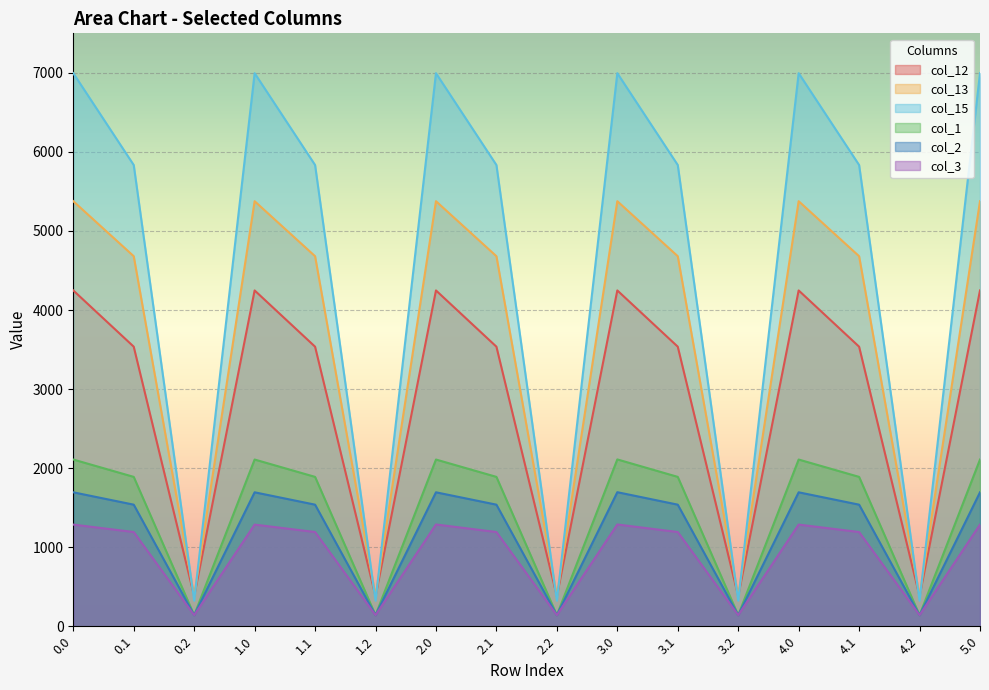

At which category does col_12 reach its first local valley?

0.2